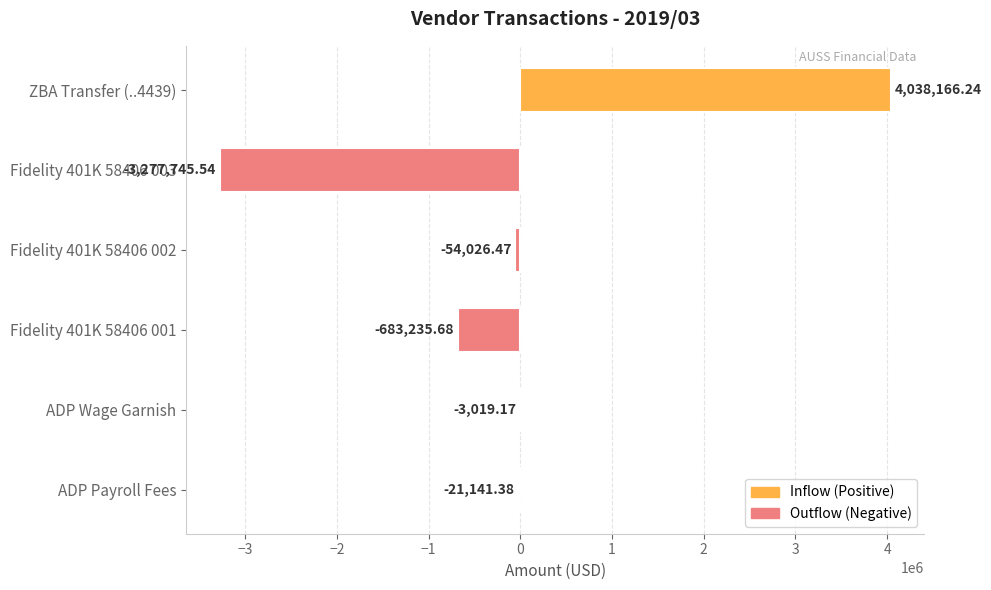

What is the change in value from ADP Payroll Fees to ADP Wage Garnish?

+18122.2